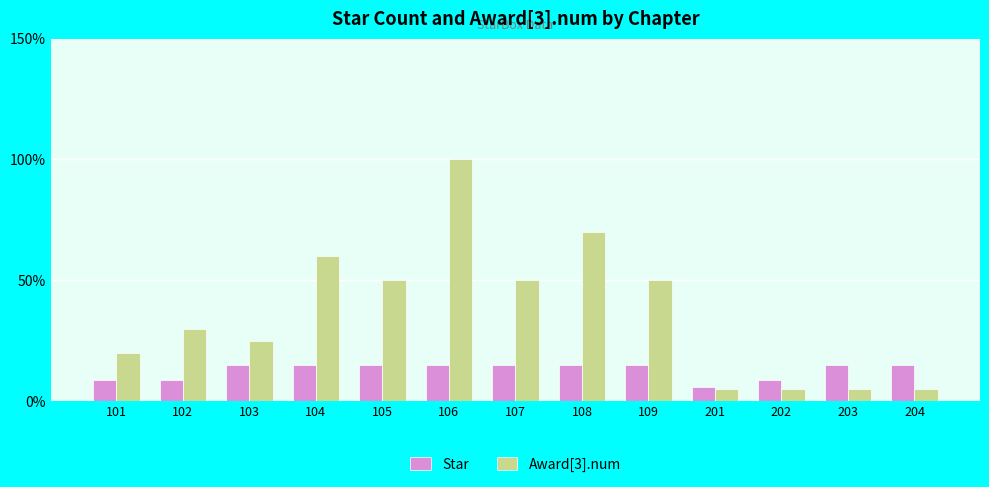

What is the minimum value shown in the chart?

5